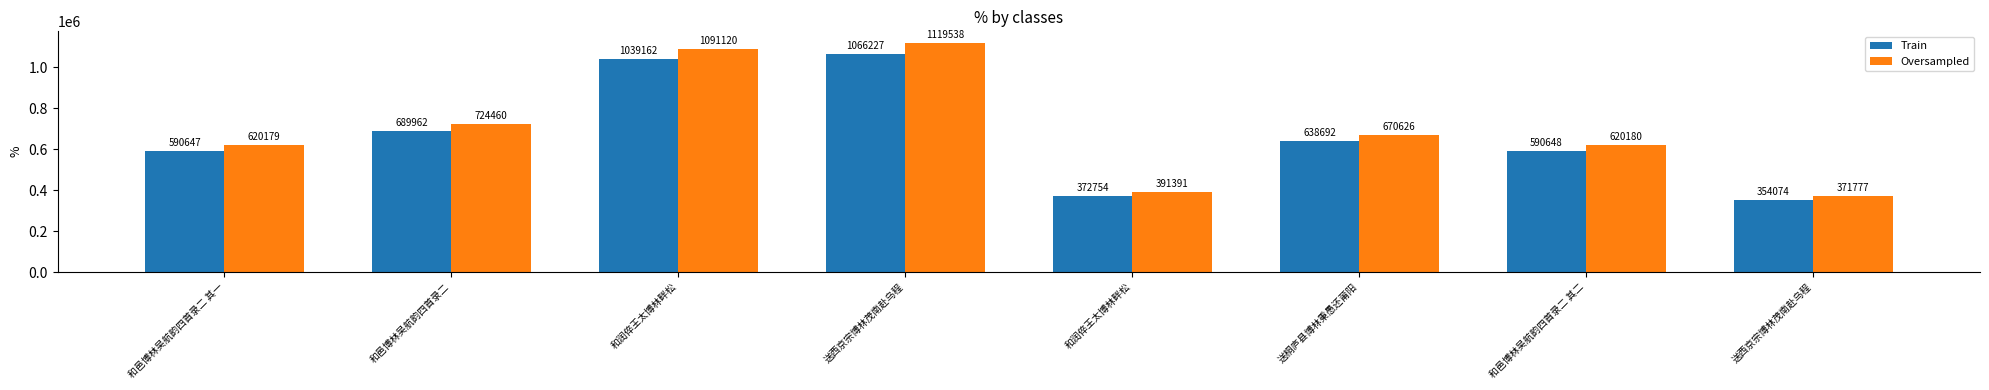

What is the difference between the second highest and second lowest values in the Train series?

666408